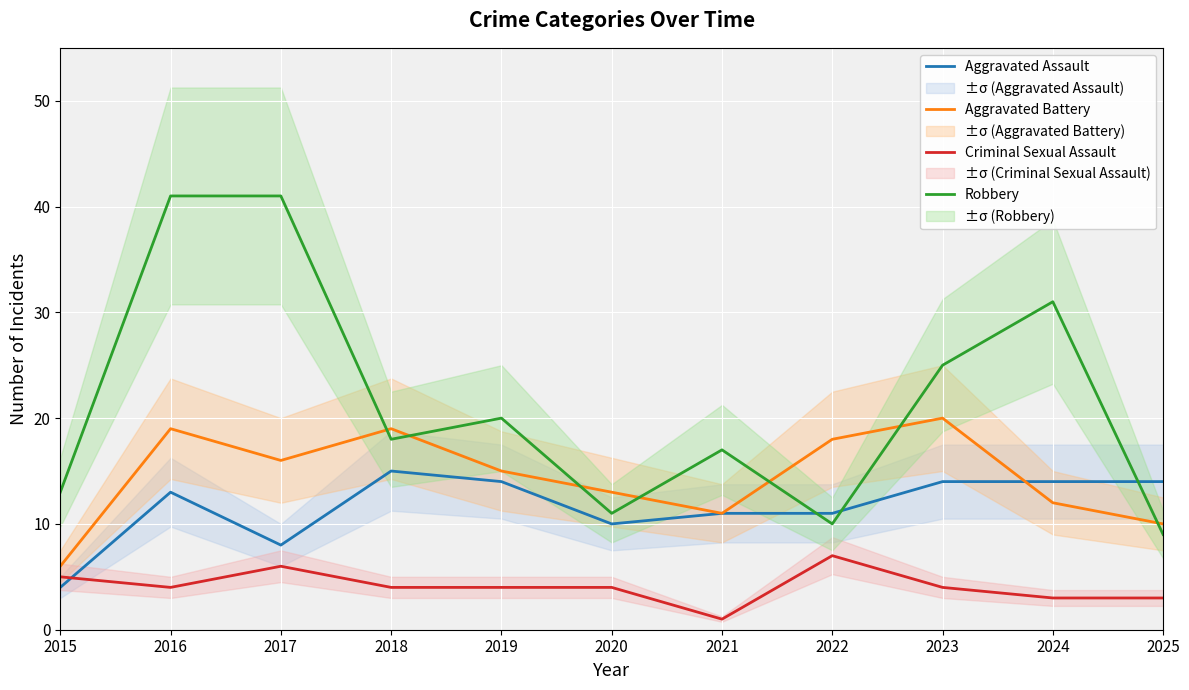

Reading left to right, what are all the values shown in this chart?

Aggravated Assault: 2015=4	2016=13	2017=8	2018=15	2019=14	2020=10	2021=11	2022=11	2023=14	2024=14	2025=14
Aggravated Battery: 2015=6	2016=19	2017=16	2018=19	2019=15	2020=13	2021=11	2022=18	2023=20	2024=12	2025=10
Criminal Sexual Assault: 2015=5	2016=4	2017=6	2018=4	2019=4	2020=4	2021=1	2022=7	2023=4	2024=3	2025=3
Robbery: 2015=13	2016=41	2017=41	2018=18	2019=20	2020=11	2021=17	2022=10	2023=25	2024=31	2025=9